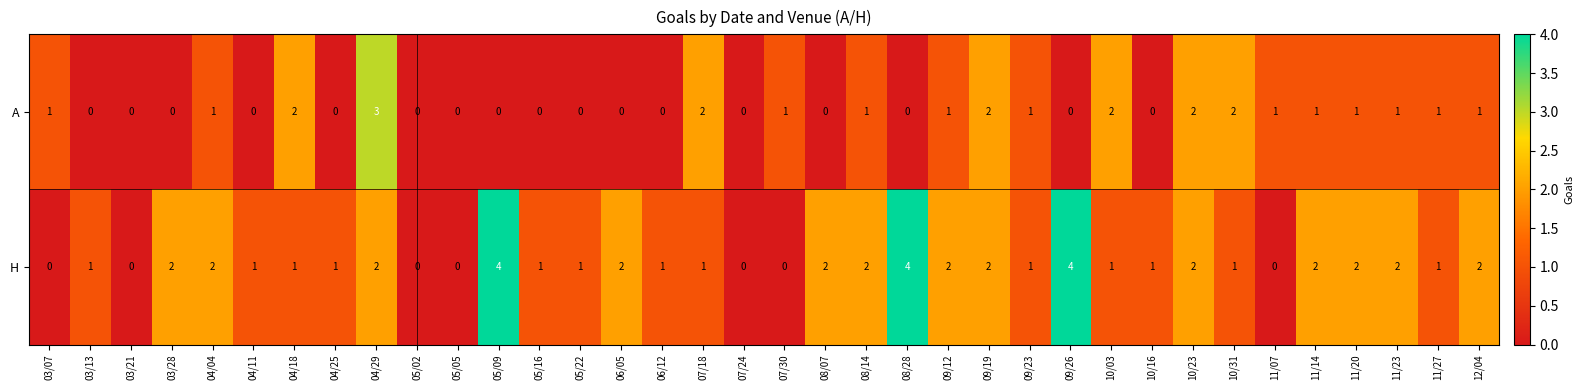

Count the A values in the range 0 to 1.

29